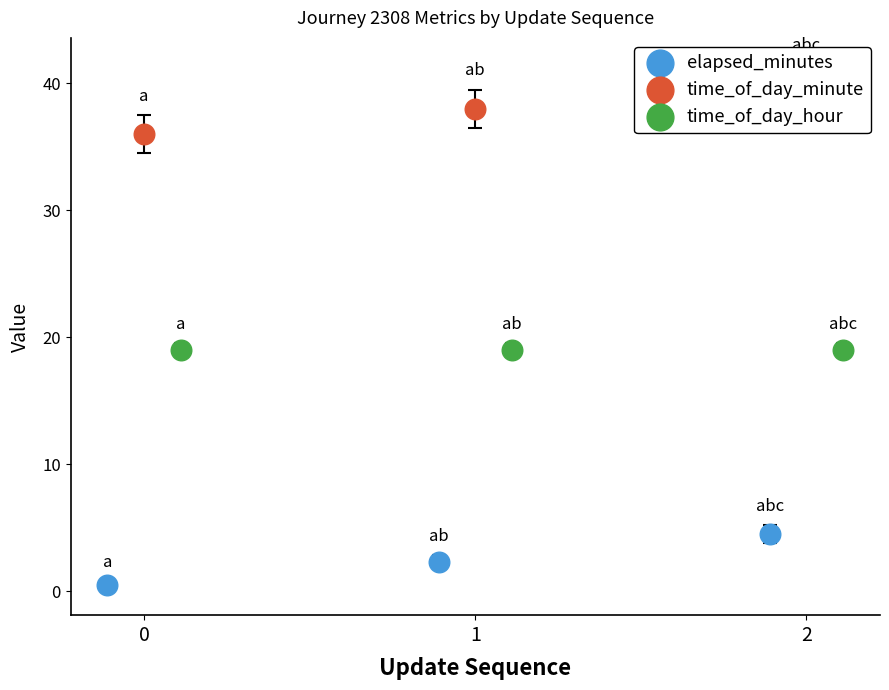

At which category is the sum across all series the highest?

2